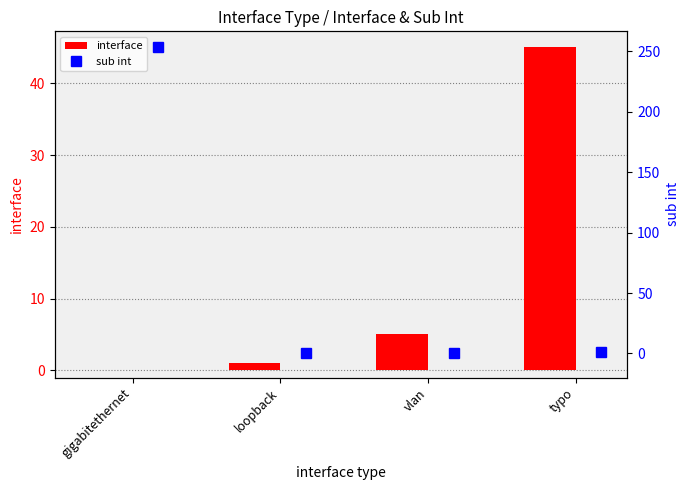

At which label is interface closest to 22?

vlan